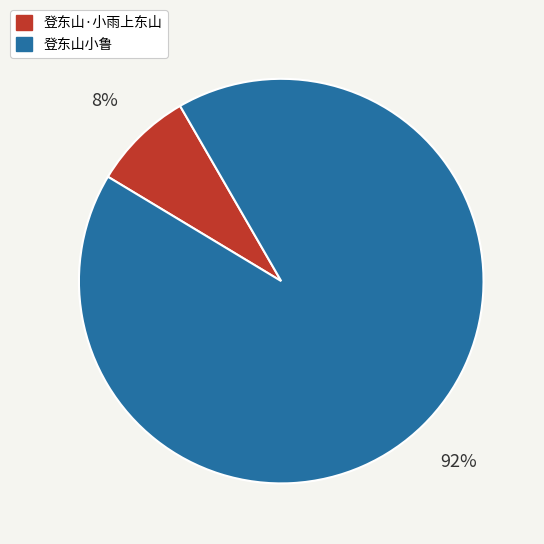

The 登东山·小雨上东山 slice represents 14% of the pie. True or false?

False